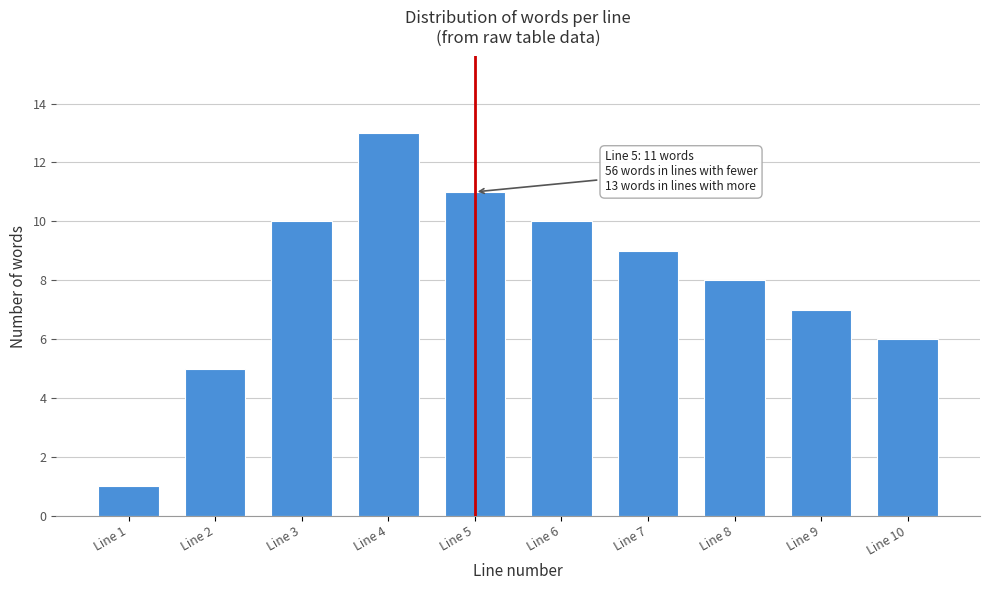

Reading left to right, extract all data points from this chart.

Line 1=1	Line 2=5	Line 3=10	Line 4=13	Line 5=11	Line 6=10	Line 7=9	Line 8=8	Line 9=7	Line 10=6